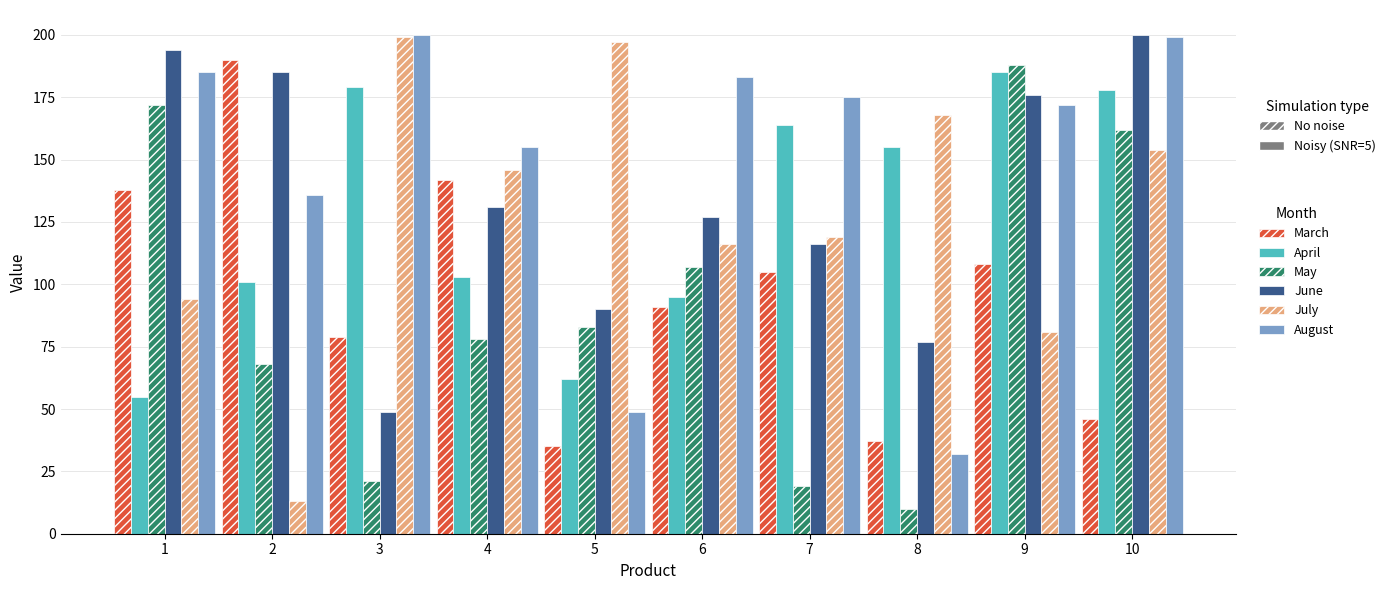

What is the greatest value displayed?

200